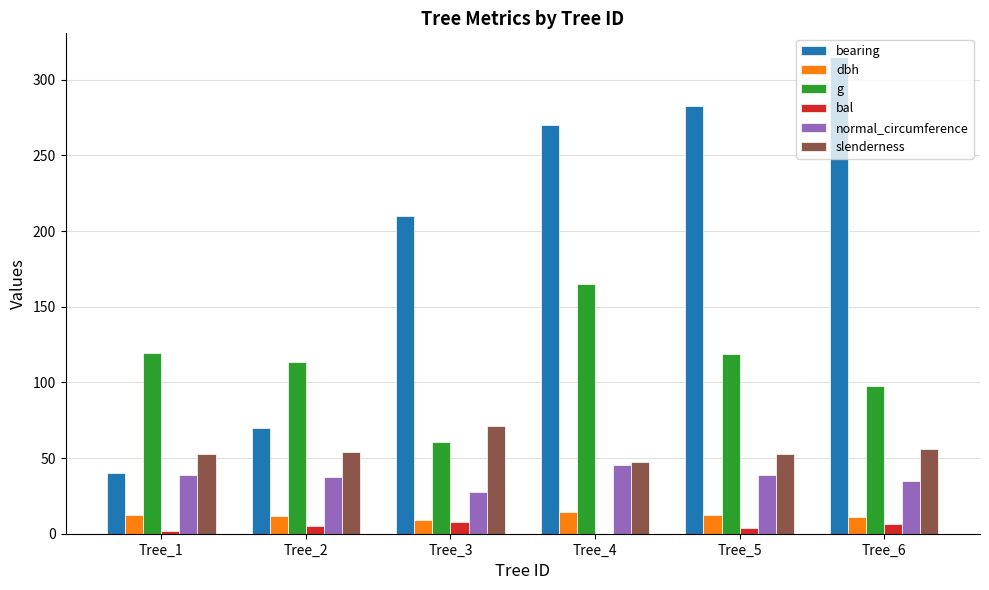

Which series changed the most between Tree_2 and Tree_6?

bearing